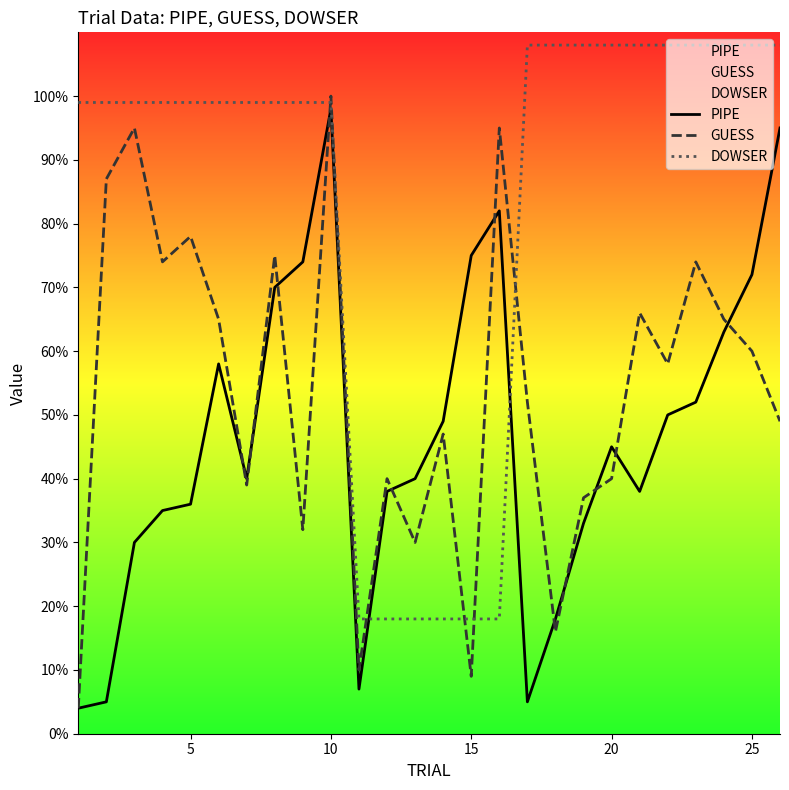

Reading left to right, list all the values displayed in this chart.

PIPE: 4	5	30	35	36	58	40	70	74	98	7	38	40	49	75	82	5	18	33	45	38	50	52	63	72	95
GUESS: 4	87	95	74	78	65	39	75	32	100	10	40	30	47	9	95	52	16	37	40	66	58	74	65	60	49
DOWSER: 99	99	99	99	99	99	99	99	99	99	18	18	18	18	18	18	108	108	108	108	108	108	108	108	108	108